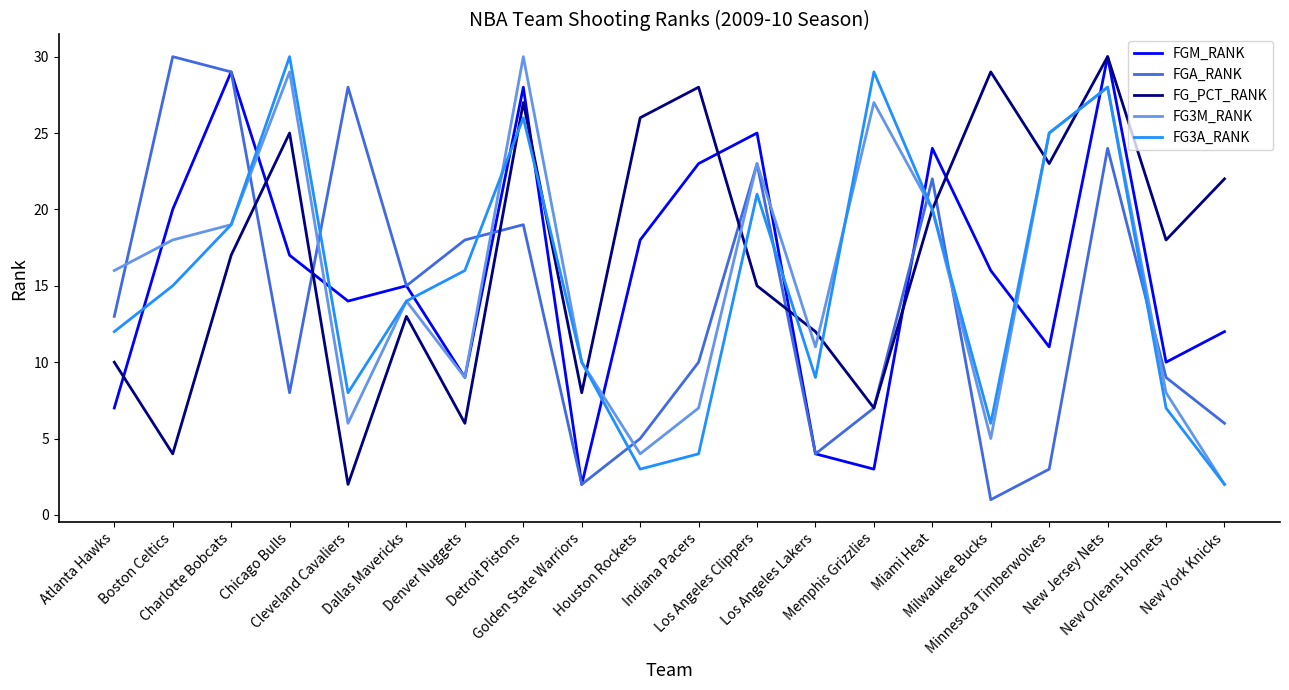

Which series ends up on top after the final intersection of FG3A_RANK and FGA_RANK?

FGA_RANK